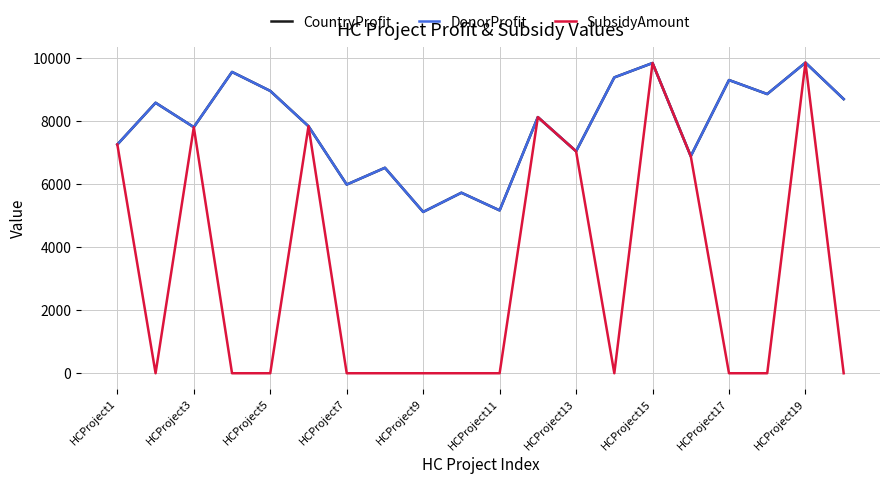

Does the chart have visible grid lines?

Yes